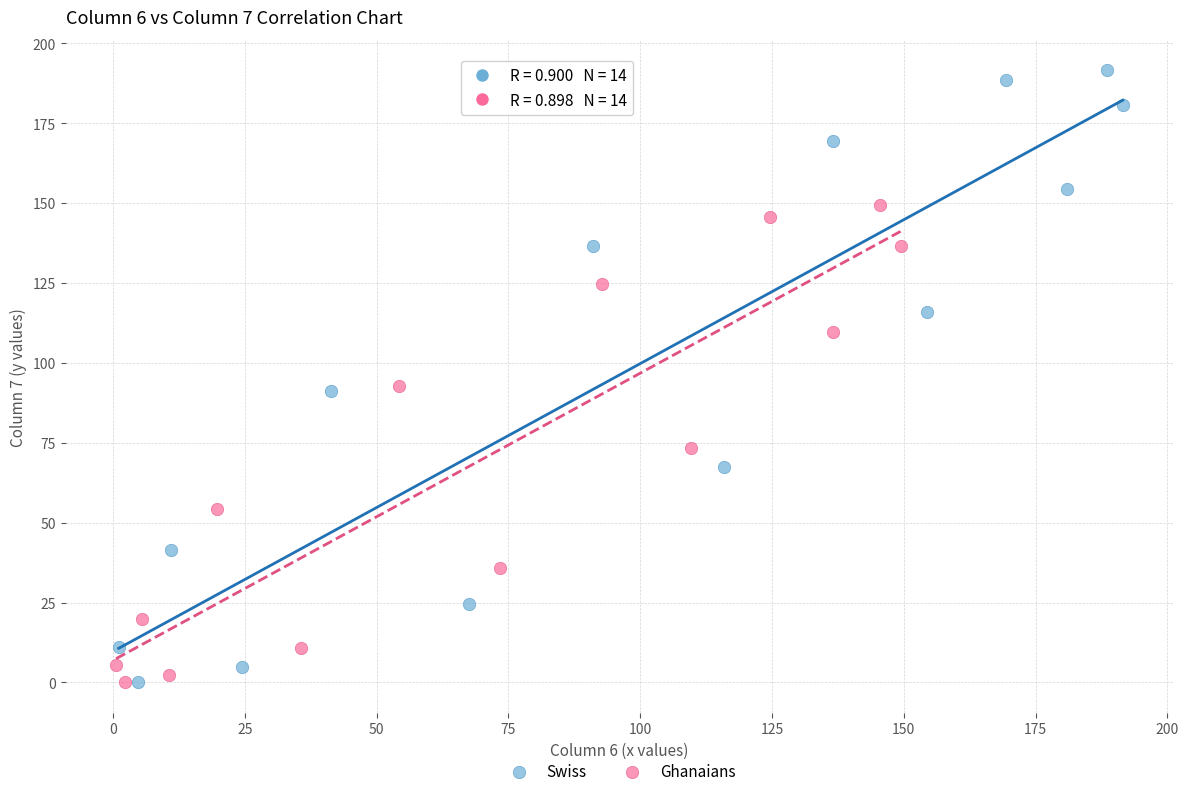

Which series has the largest Y range (max minus min)?

Swiss